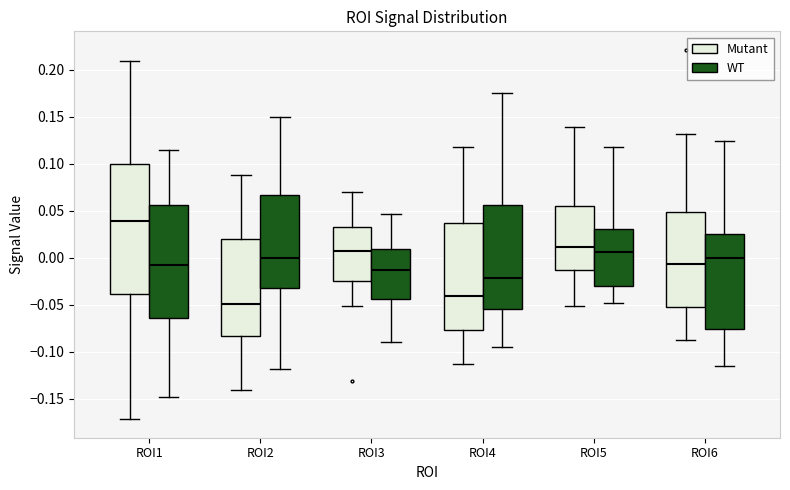

Where does the lower whisker of the box for ROI4 (WT) end on the y-axis? The values are not printed on the chart, so give them approximately, as read against the axis.

-0.095